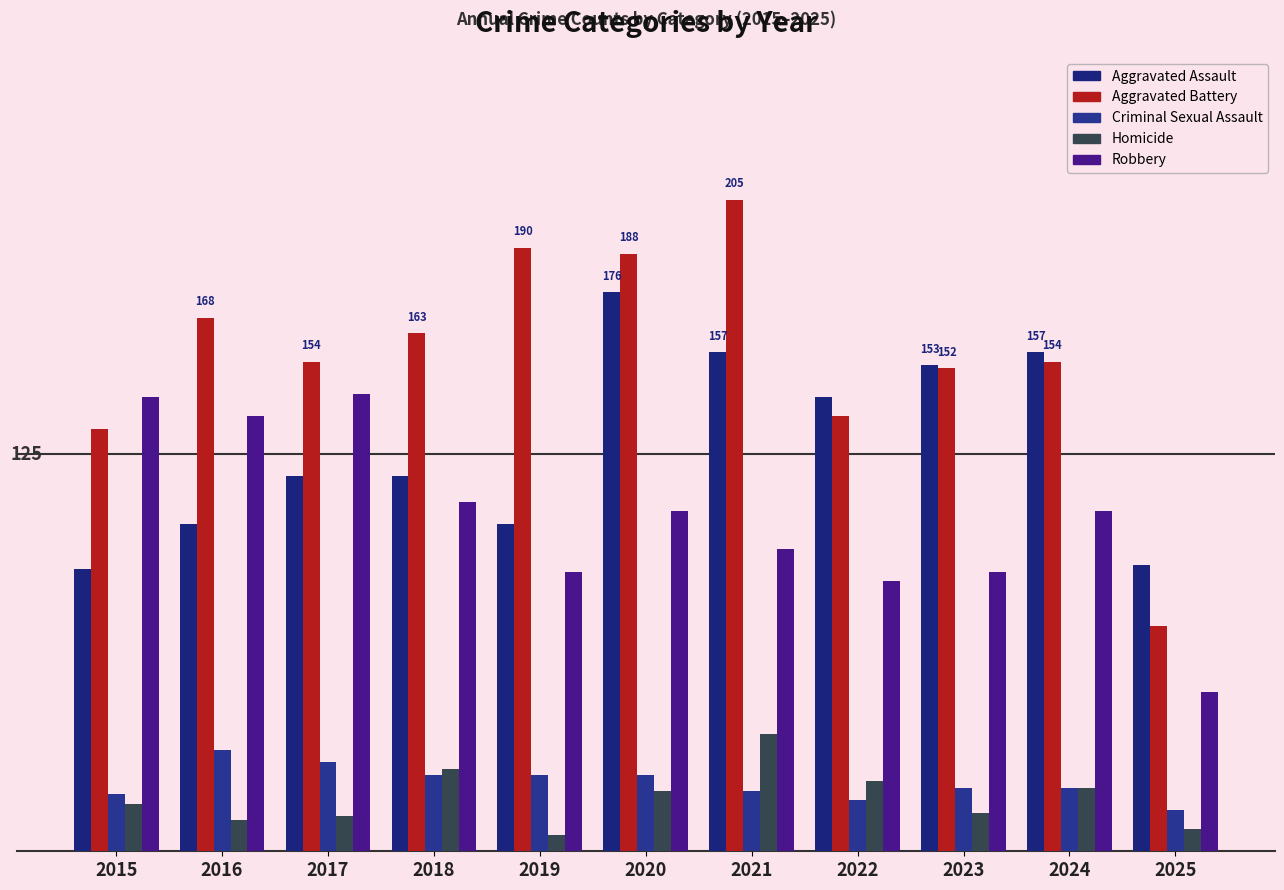

Which category has the highest value in the Aggravated Assault series?

2020